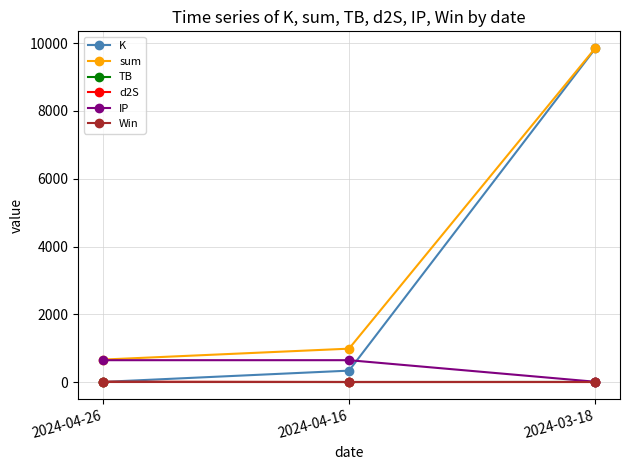

At which category does the chart reach its peak across all series?

2024-03-18